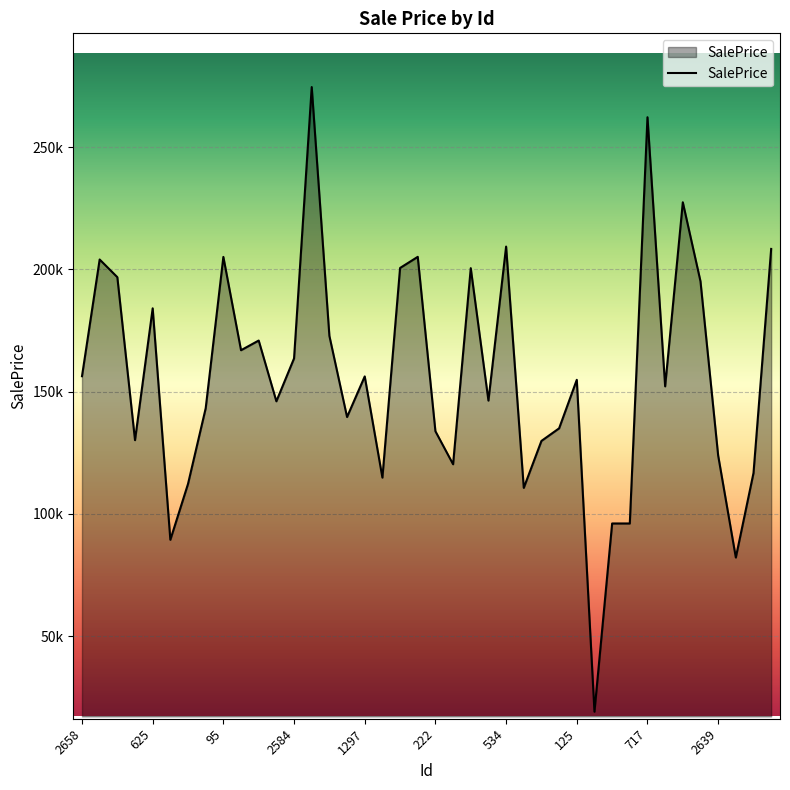

Reading left to right, transcribe all the data shown in this chart.

156295.4	204015.5	196789.0	130160.1	184056.3	89424.1	112279.6	143193.6	205064.8	166927.5	170887.3	146047.6	163579.2	274512.9	172787.2	139620.7	156218.8	114847.3	200553.9	205102.8	133809.0	120303.1	200471.5	146336.3	209295.6	110655.0	129849.9	134991.2	154830.0	19147.5	96096.8	96100.0	262173.1	152149.6	227400.6	195095.6	123887.6	82172.4	116721.6	208337.1